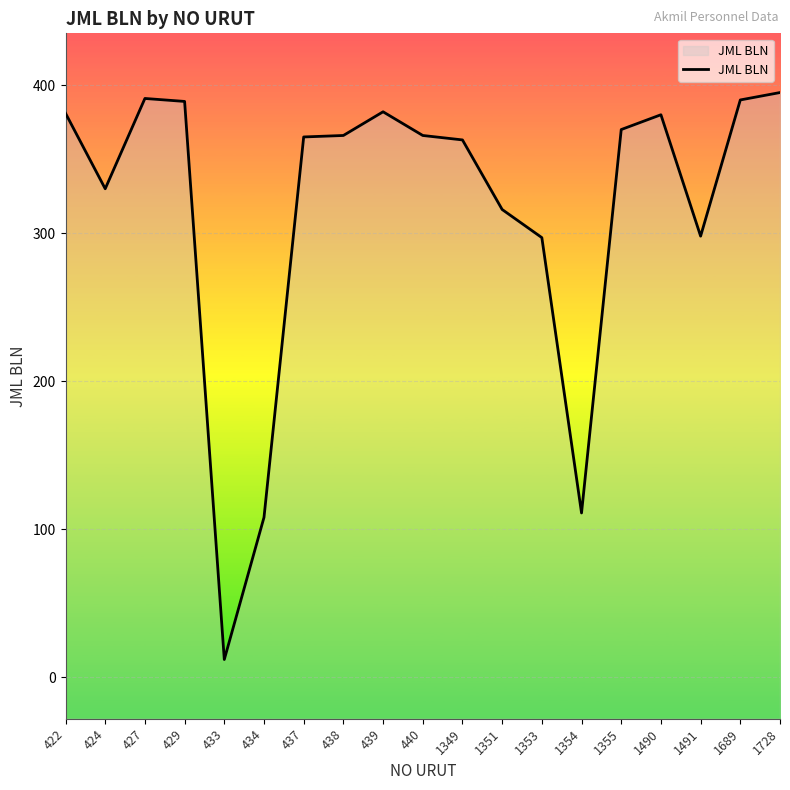

How many categories are shown in the chart?

19